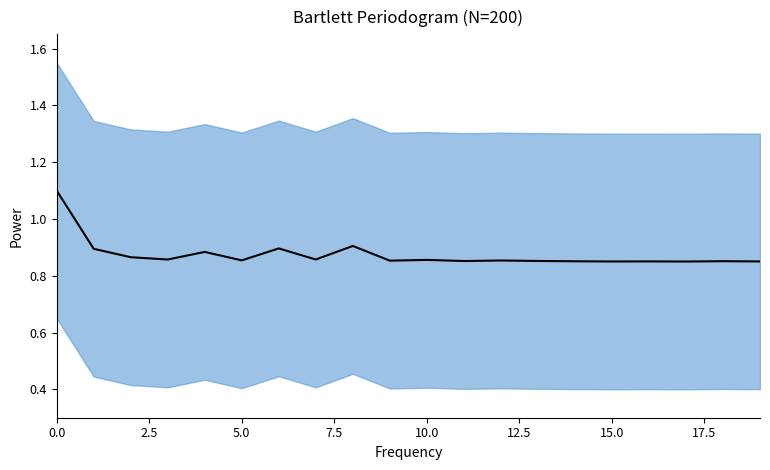

What is the approximate value at 9?

0.9